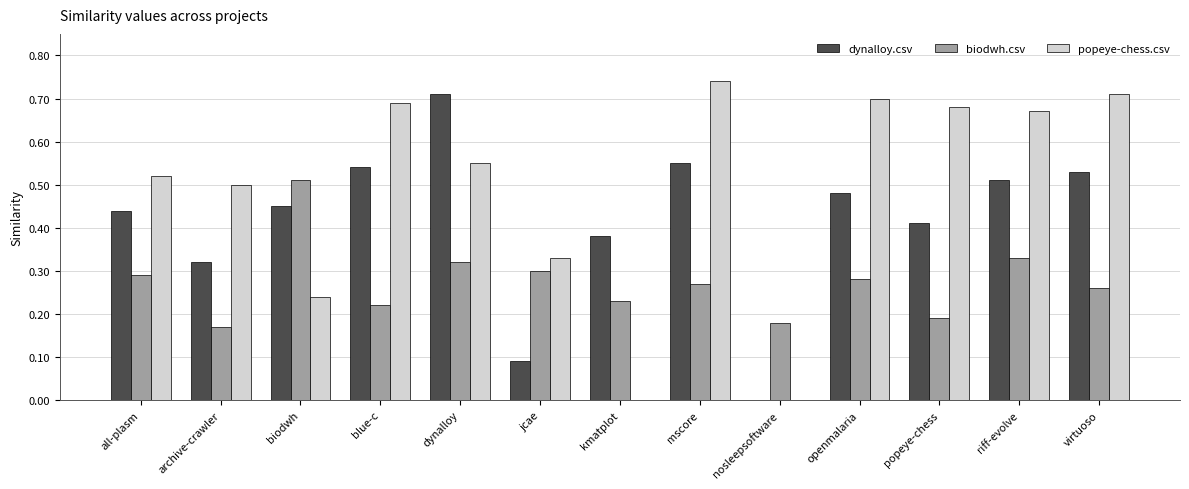

What are all the series names shown in the legend?

dynalloy.csv, biodwh.csv, popeye-chess.csv